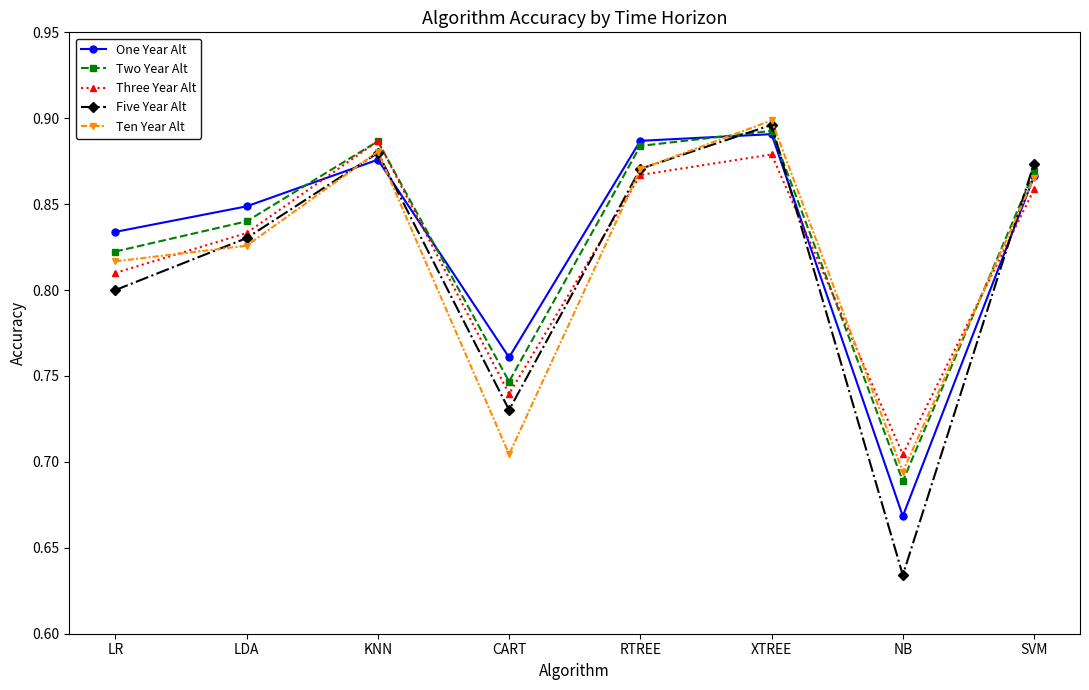

The One Year Alt series shows 0.9 at RTREE. True or false?

True